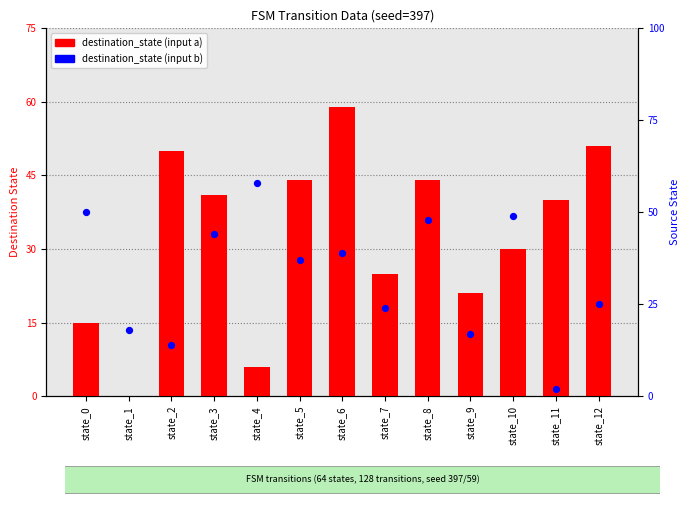

At which category is the sum across all series the highest?

state_6